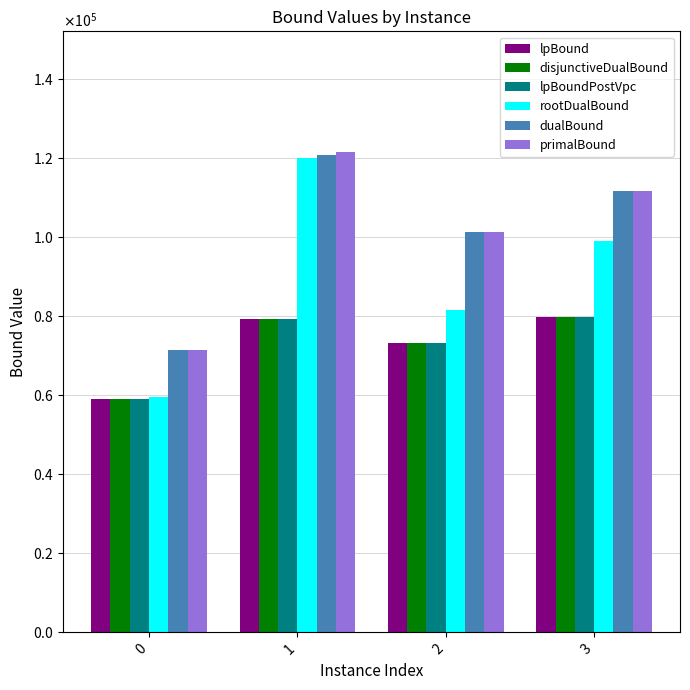

What is the approximate value of dualBound at 0?

71320.0